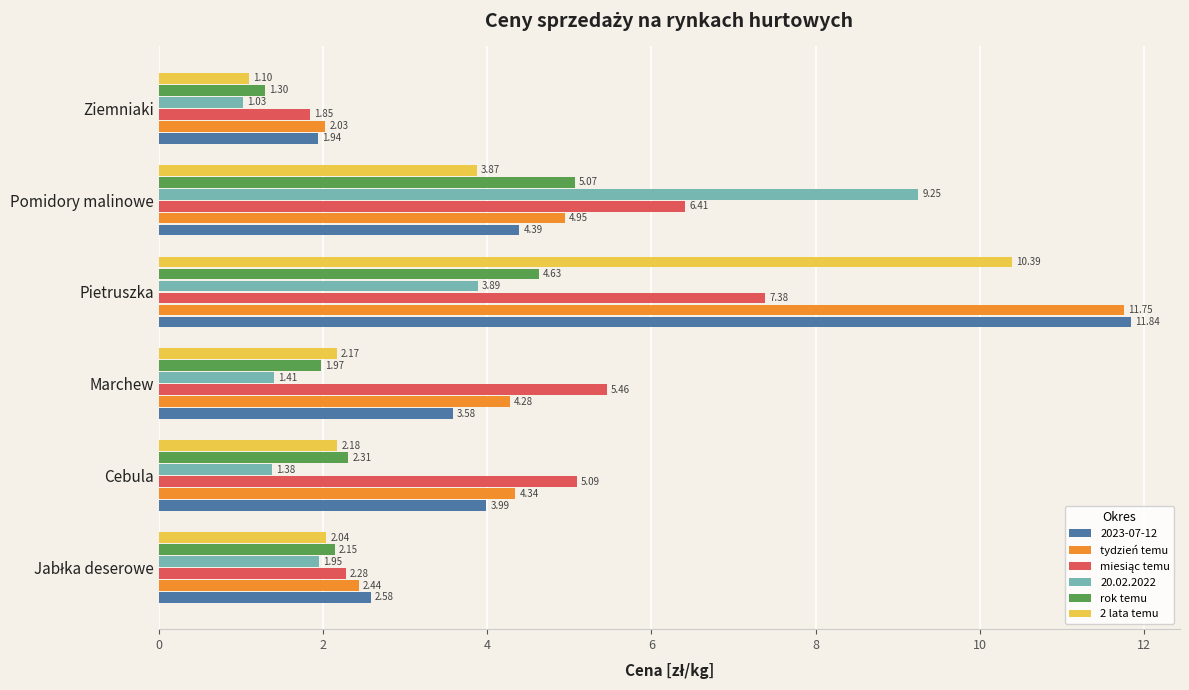

How many distinct data groups are displayed?

6